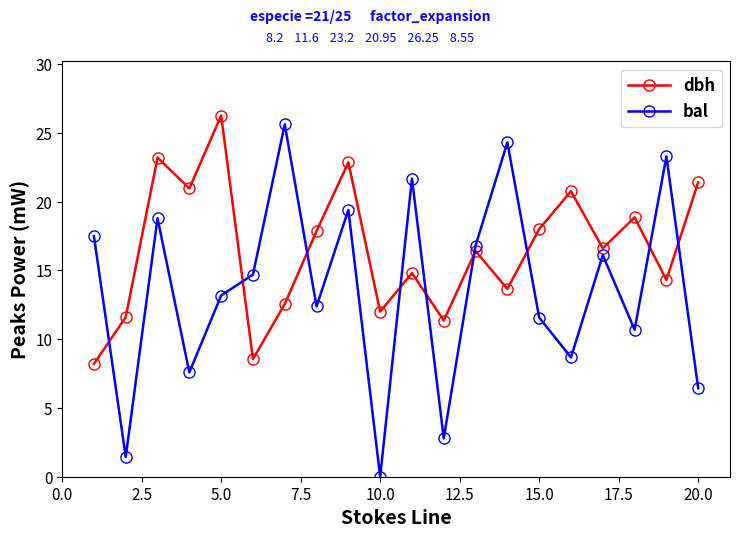

What is the value of the bal point at the 5th from the left?

13.2